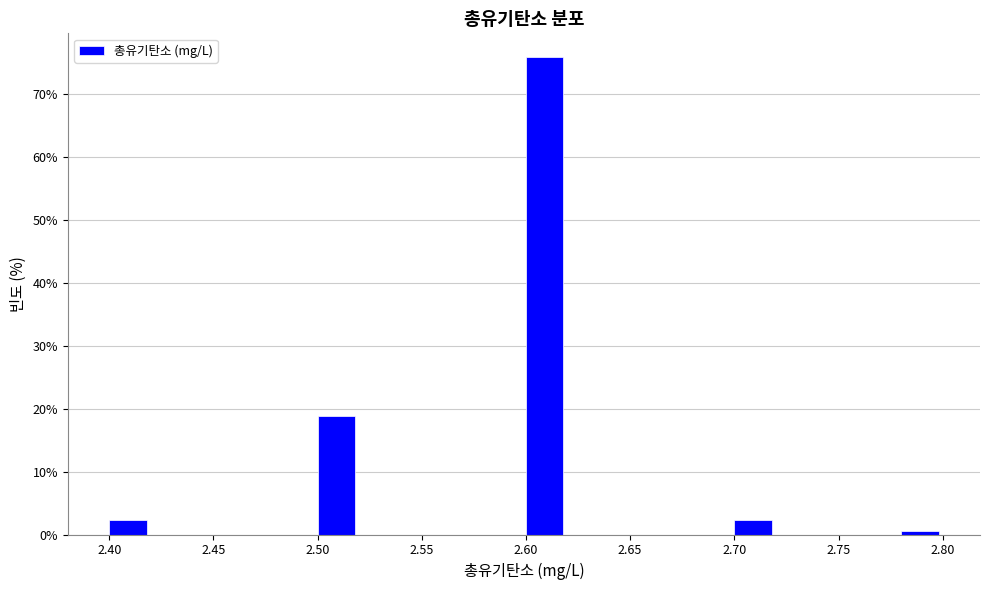

Reading left to right, transcribe this chart: for each bar, give the range it covers on the x-axis and its height. The values are not printed on the chart, so give them approximately, as read against the axis.

2.40 to 2.42: 2
2.42 to 2.44: 0
2.44 to 2.46: 0
2.46 to 2.48: 0
2.48 to 2.50: 0
2.50 to 2.52: 19
2.52 to 2.54: 0
2.54 to 2.56: 0
2.56 to 2.58: 0
2.58 to 2.60: 0
2.60 to 2.62: 76
2.62 to 2.64: 0
2.64 to 2.66: 0
2.66 to 2.68: 0
2.68 to 2.70: 0
2.70 to 2.72: 2
2.72 to 2.74: 0
2.74 to 2.76: 0
2.76 to 2.78: 0
2.78 to 2.80: under 1